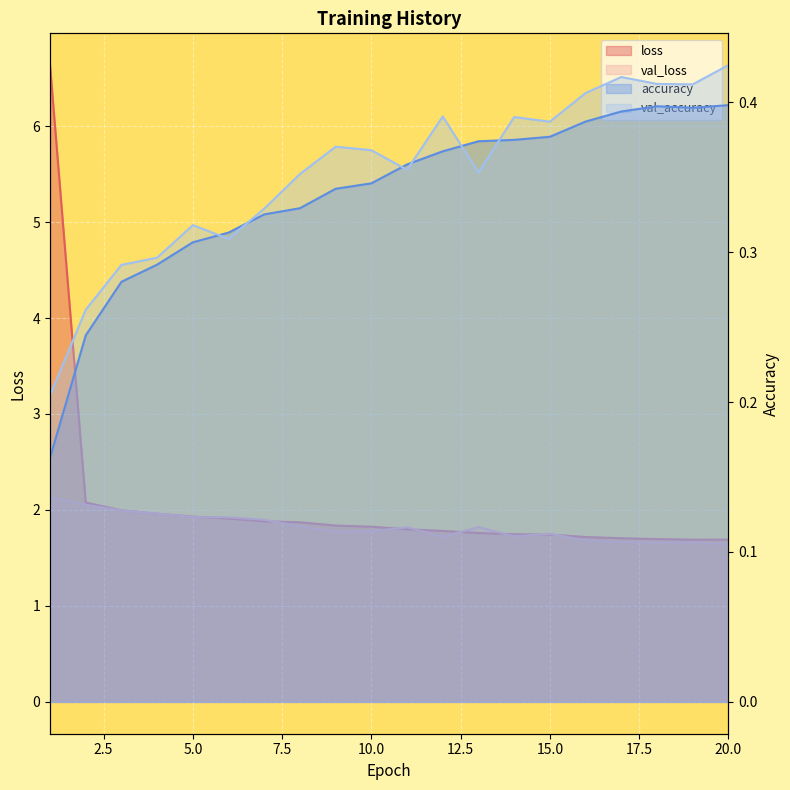

True or false: val_loss has a value of 0.8 at 7.

False